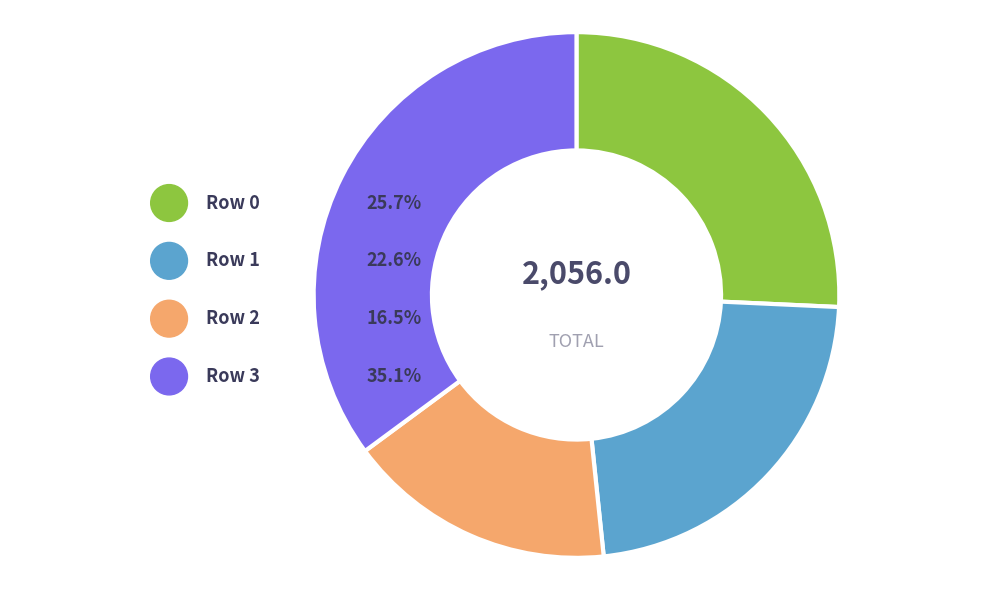

Does any single category account for the majority?

No